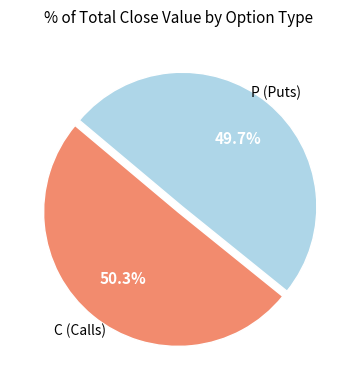

Which has a higher value, P (Puts) or C (Calls)?

C (Calls)